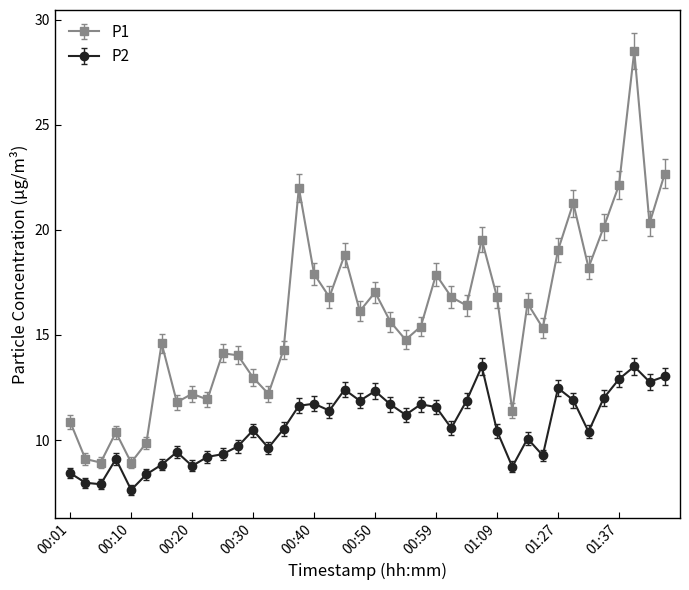

True or false: P2 and P1 intersect in this chart.

False